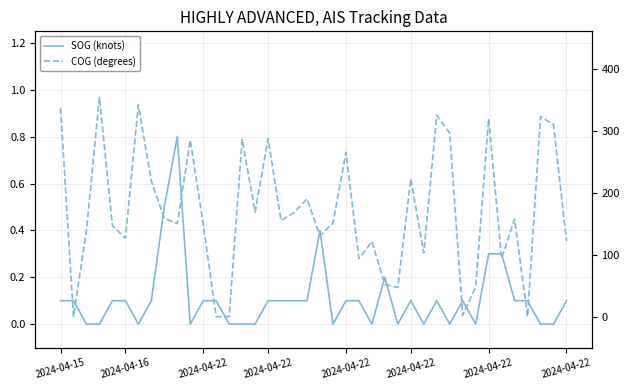

True or false: SOG (knots) and COG (degrees) intersect in this chart.

True